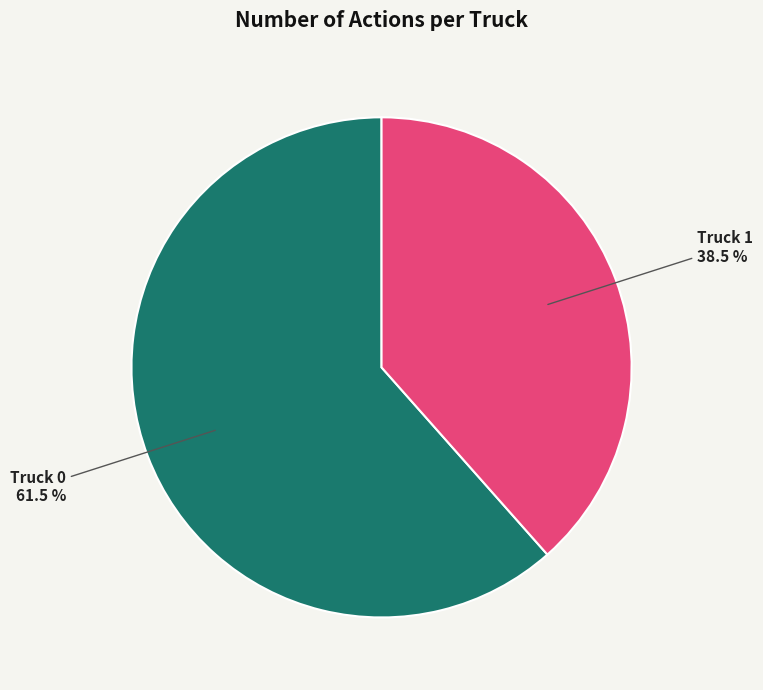

Do Truck 1 and Truck 0 together represent more than half of the pie?

Yes